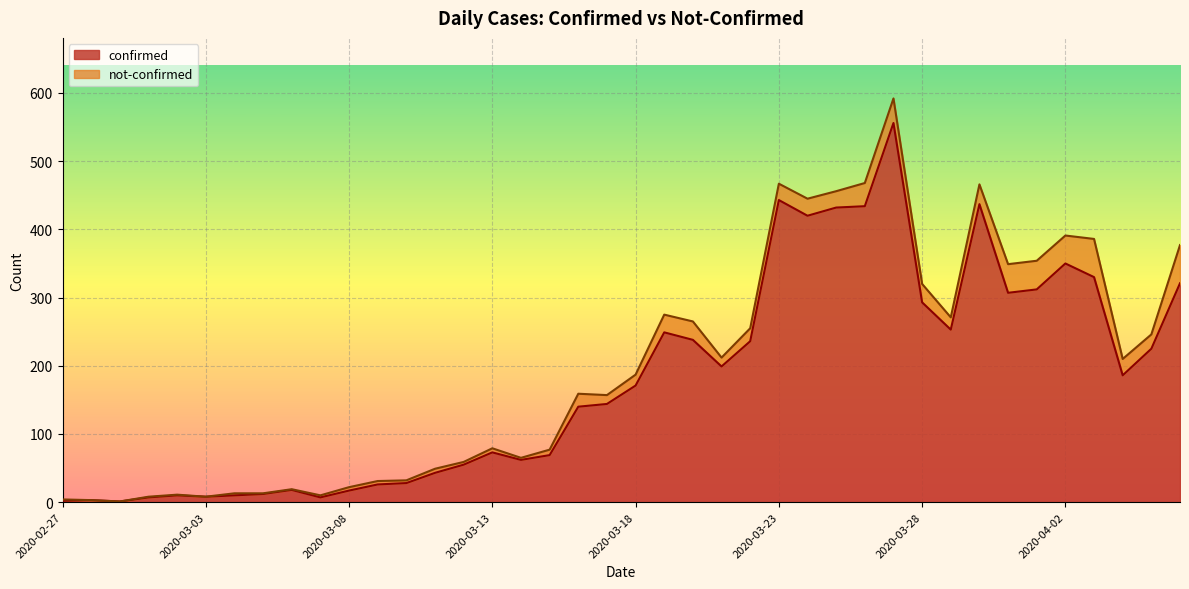

At which category does the data reach its first local valley?

2020-02-29